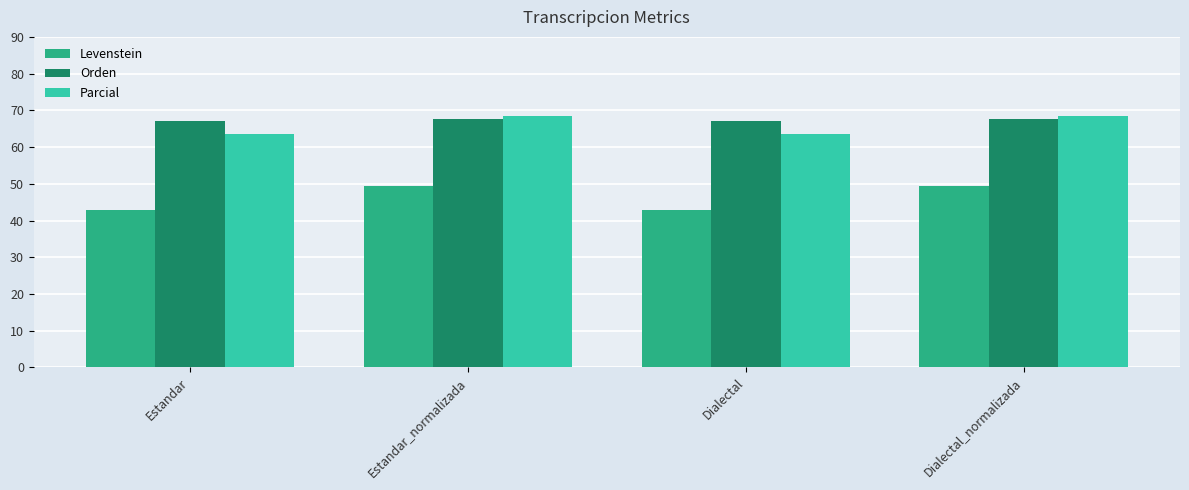

Count the number of categories in the chart.

4